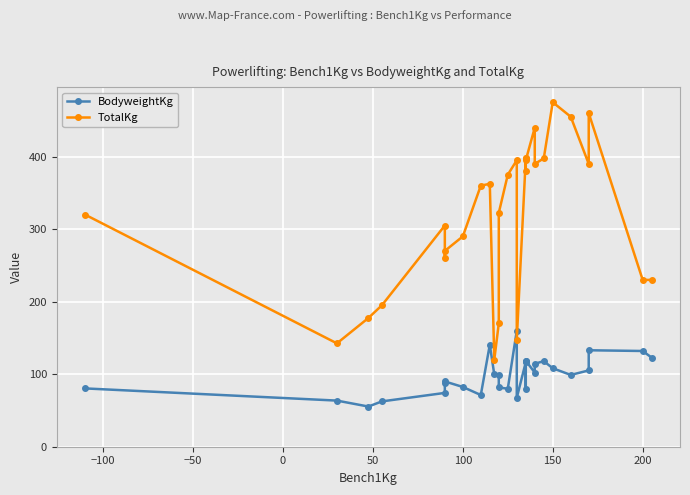

Count the number of categories in the chart.

29